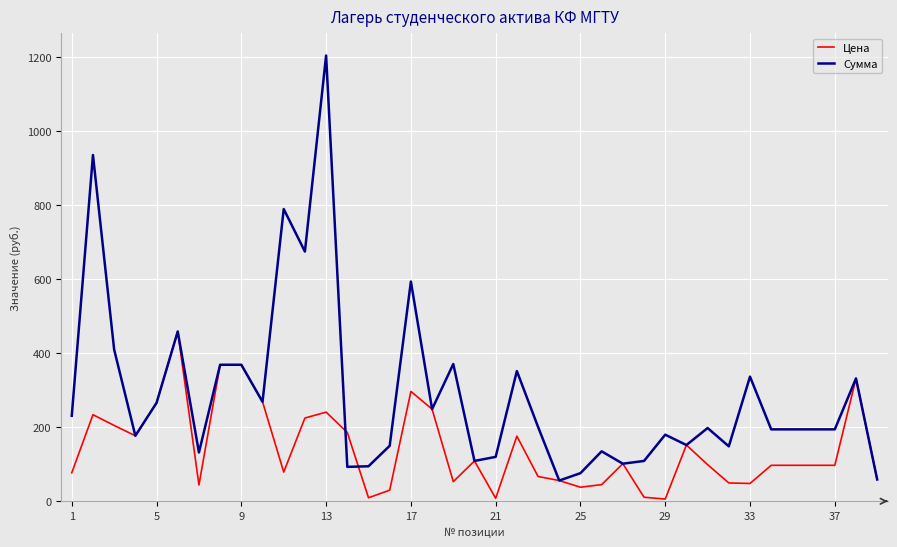

Rank the series by their average value, from lowest to highest.

Цена, Сумма